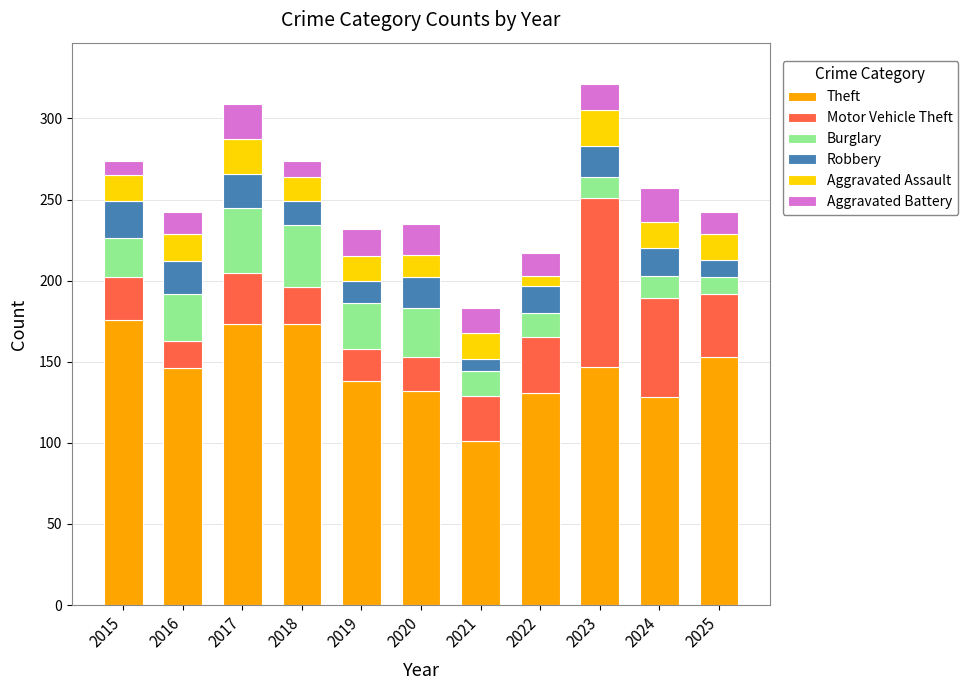

What is the highest value of the Theft series?

176